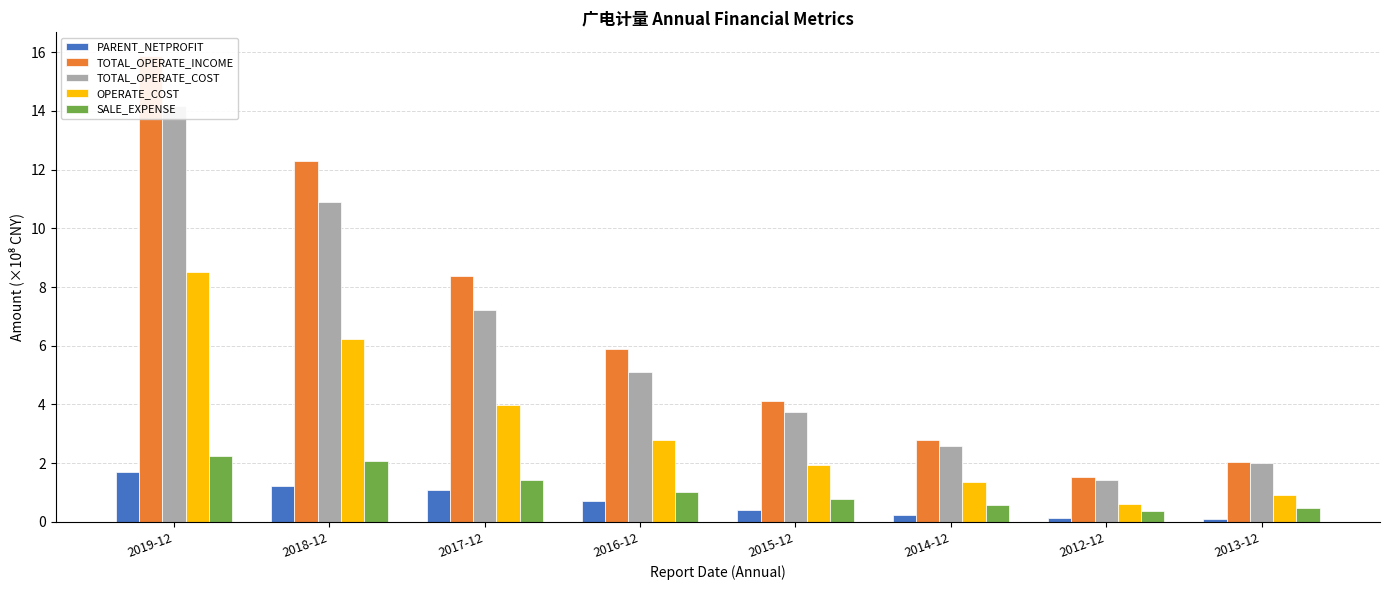

Which category has the lowest value across all series?

2013-12